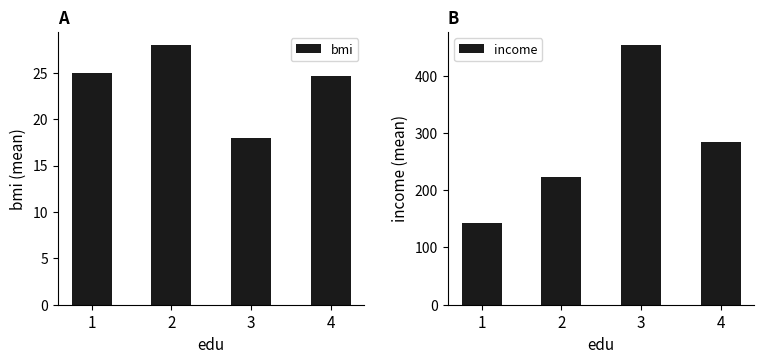

Rank the categories by bmi value from lowest to highest.

3, 4, 1, 2